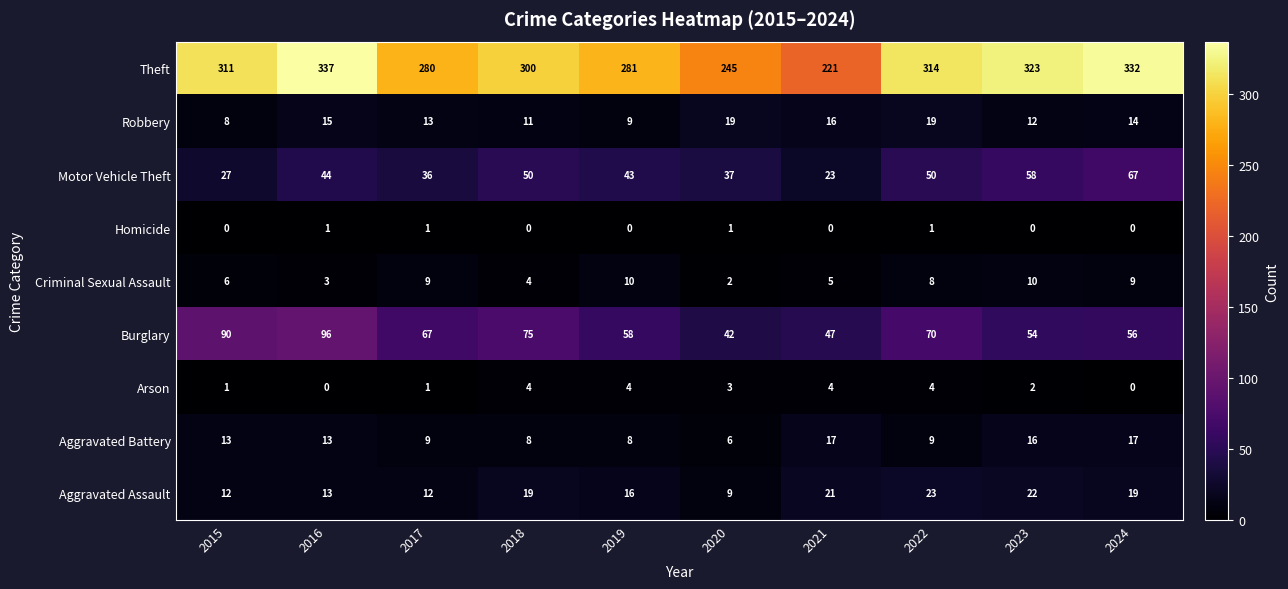

What is the maximum value for Criminal Sexual Assault?

10